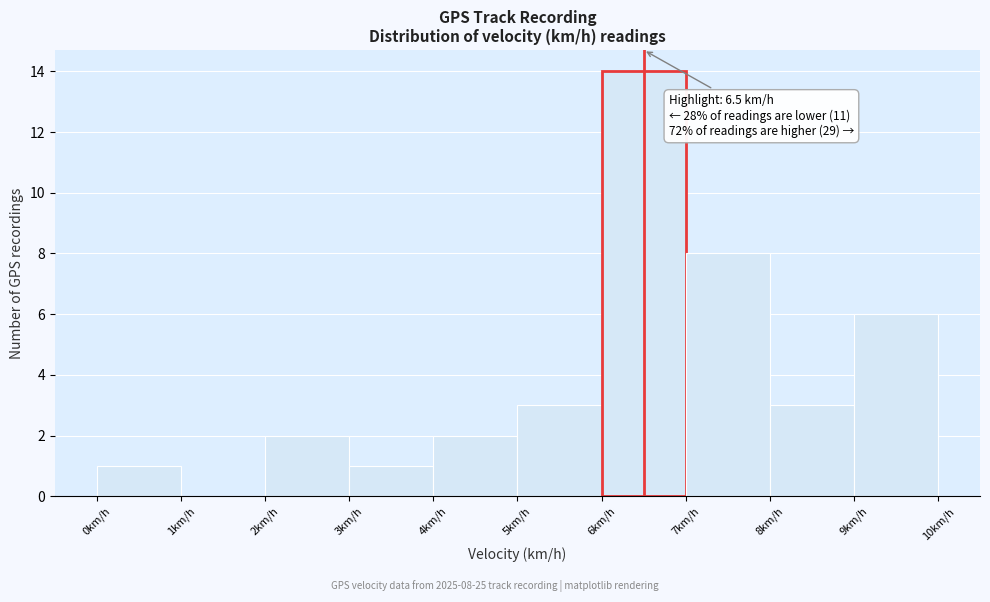

Which range on the x-axis has the tallest bar?

6 to 7